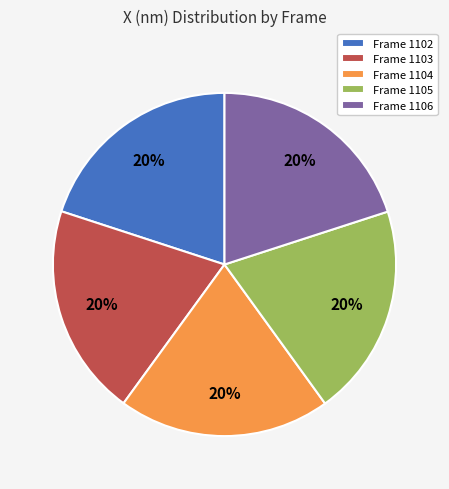

The Frame 1106 slice represents 32% of the pie. True or false?

False